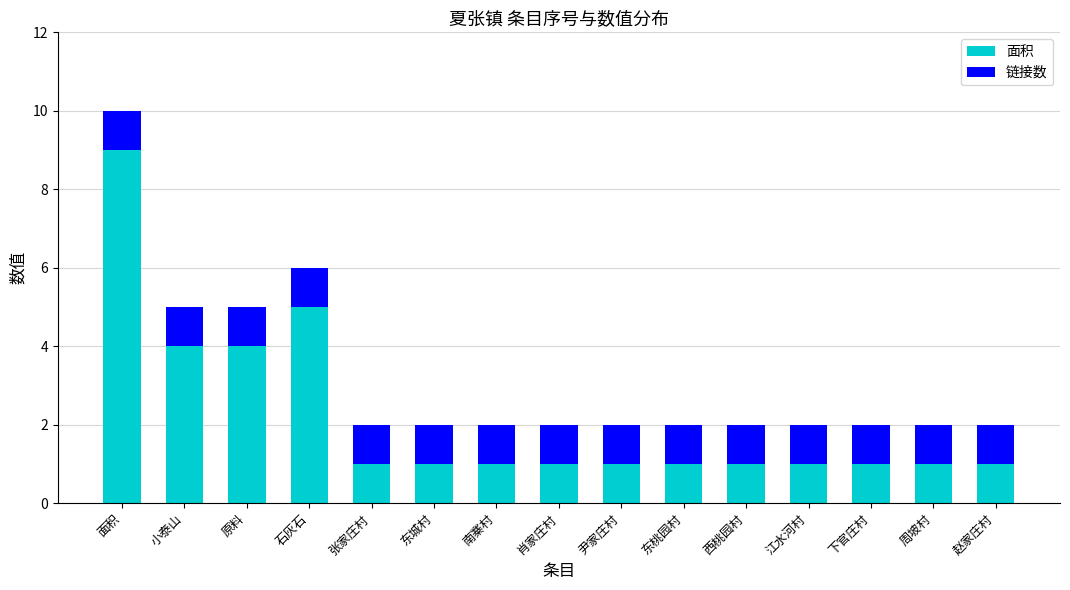

Is it true that 面积 equals 1 at 东桃园村?

True